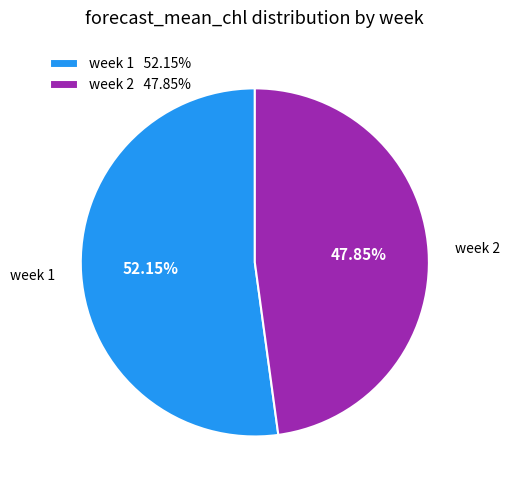

Is the sum of week 2 47.85% and week 1 52.15% greater than half?

Yes